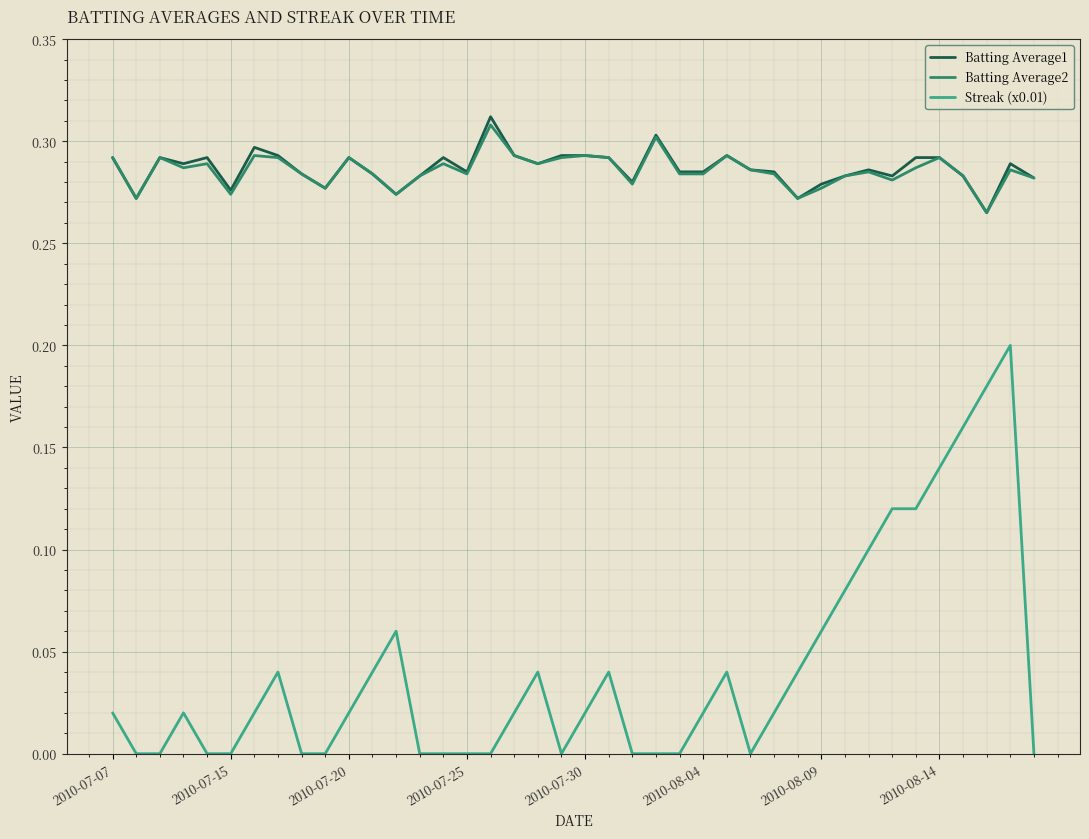

At how many categories does at least one series exceed 0?

40